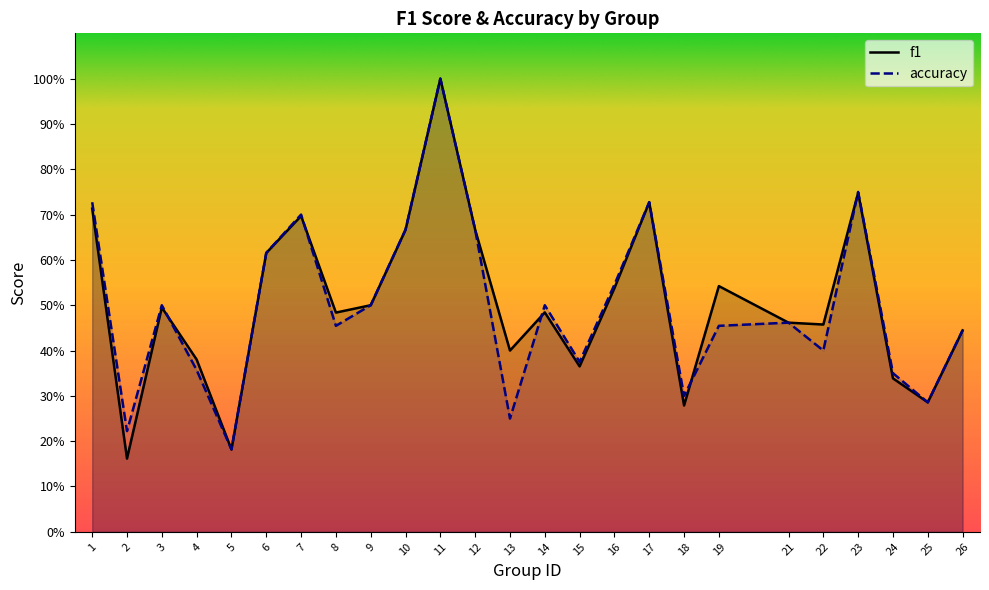

Which series changed the most between 9 and 16?

accuracy